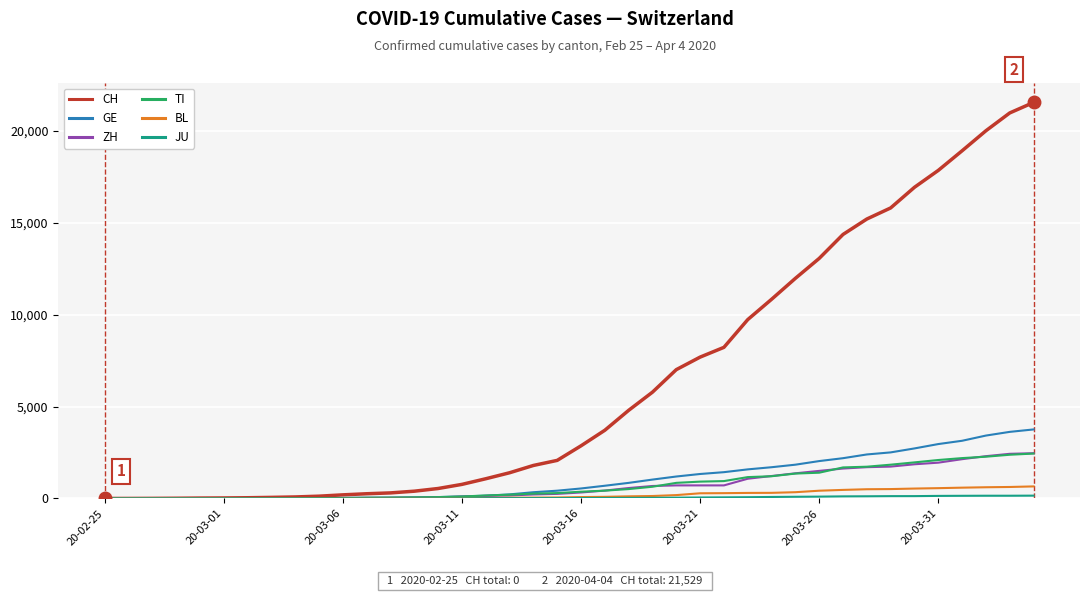

Which series has the largest total across all categories?

CH